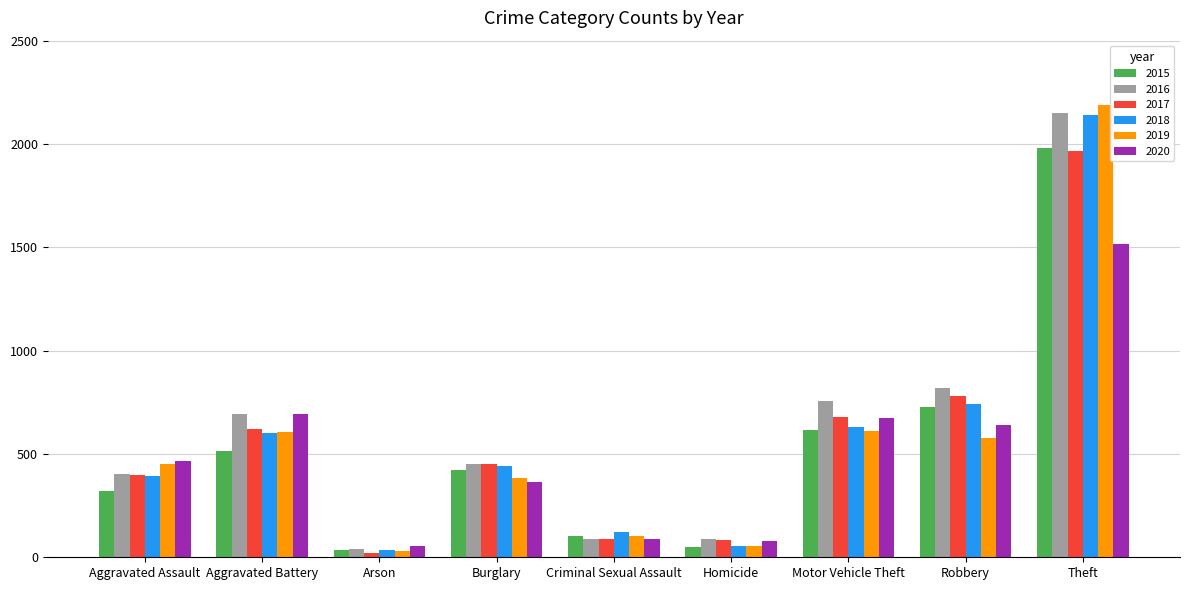

What is the label of the 7th bar from the left?

Motor Vehicle Theft